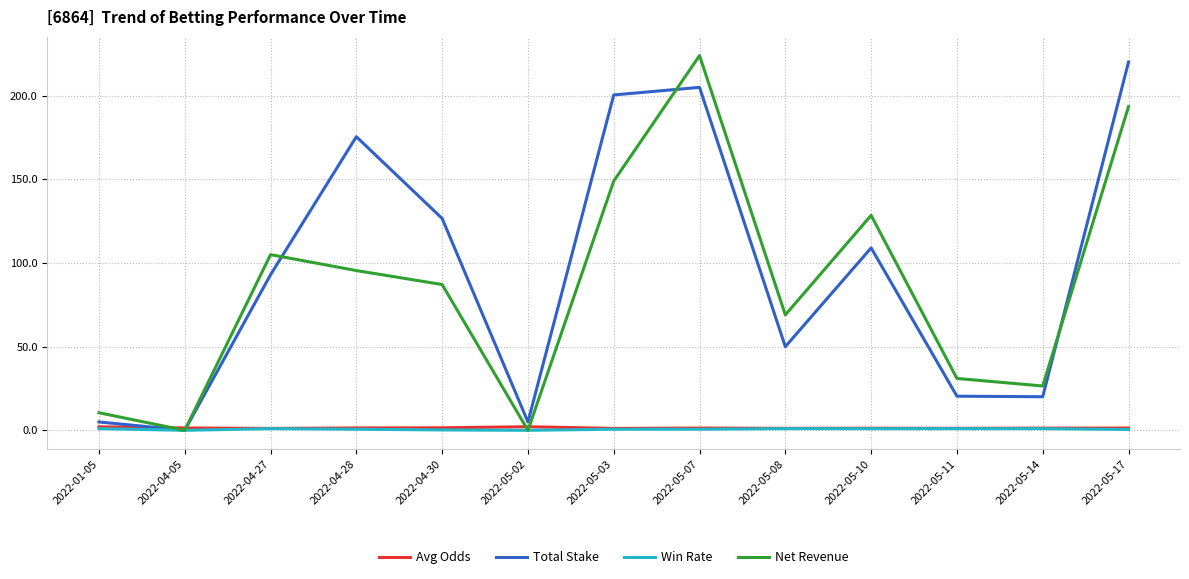

At which category is the sum across all series the highest?

2022-05-07